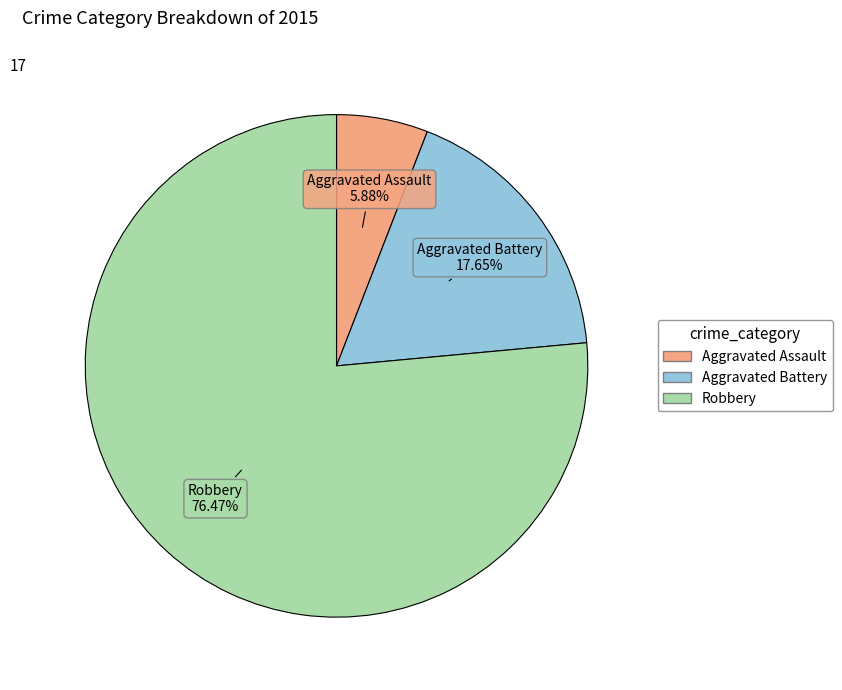

What is the smallest slice in the pie chart?

Aggravated Assault